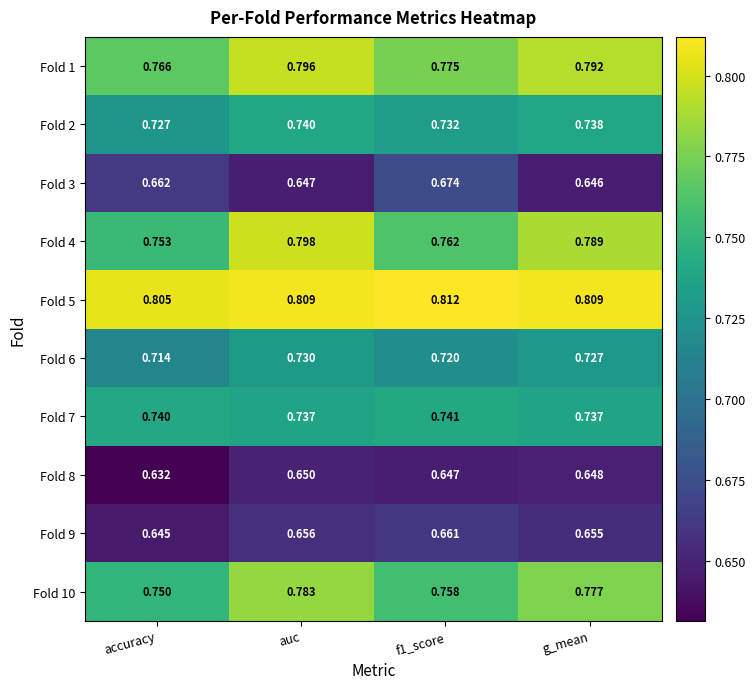

List the series in order of their peak value, lowest first.

Fold 8, Fold 9, Fold 3, Fold 6, Fold 2, Fold 7, Fold 10, Fold 1, Fold 4, Fold 5